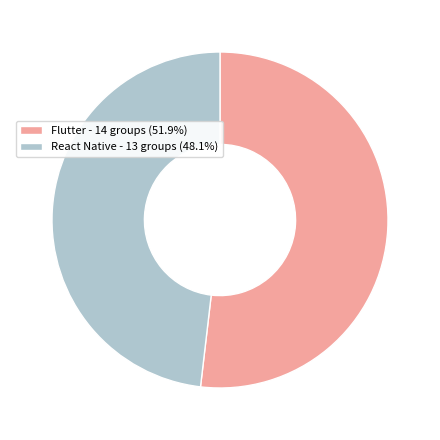

Approximately how many times larger is the value at React Native - 13 groups (48.1%) compared to Flutter - 14 groups (51.9%)?

0.9